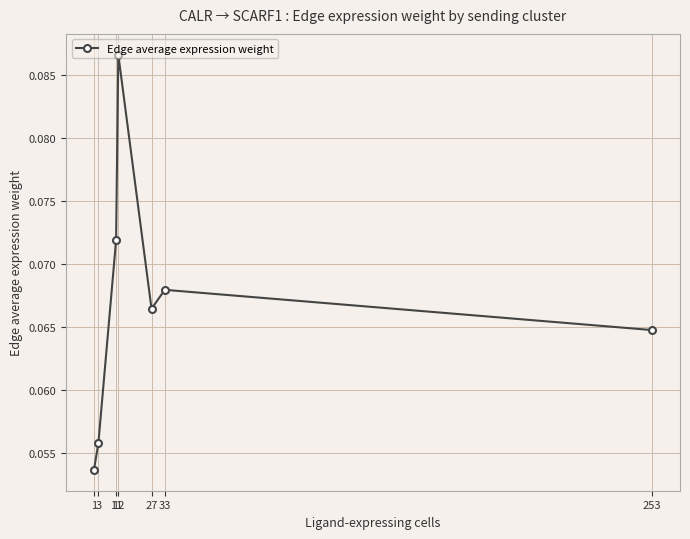

Rank the categories by value from lowest to highest.

1, 3, 253, 27, 33, 11, 12